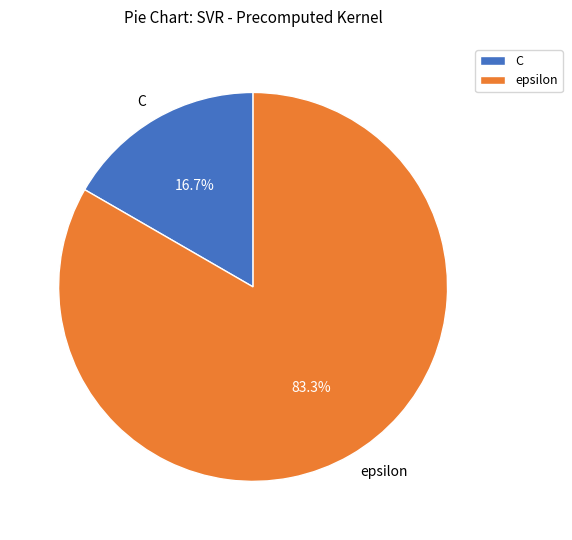

To the nearest percent, what is the difference between the largest and smallest slice percentages?

67%